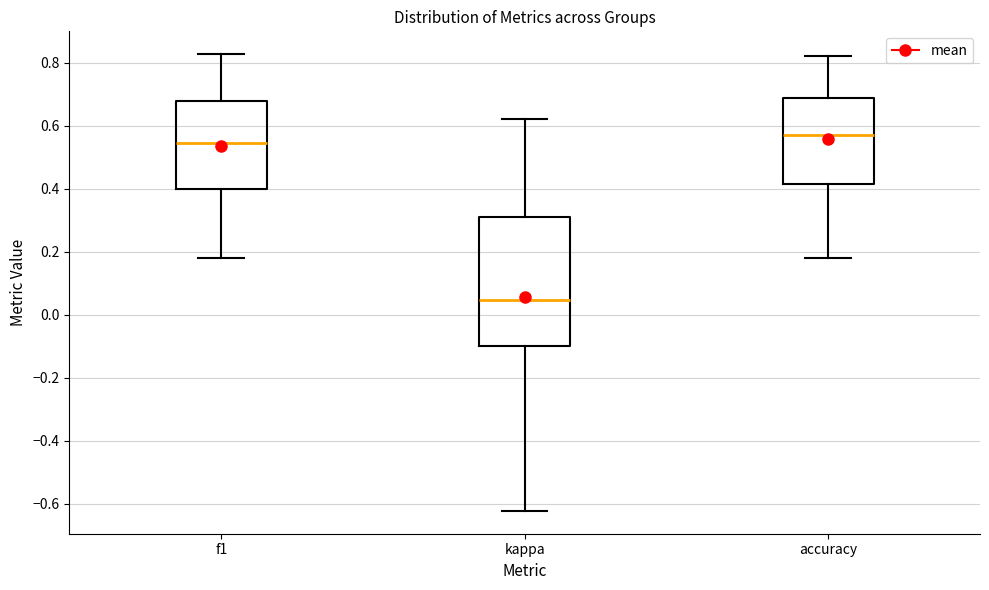

Where does the median line of the box for f1 sit on the y-axis? The values are not printed on the chart, so give them approximately, as read against the axis.

0.54